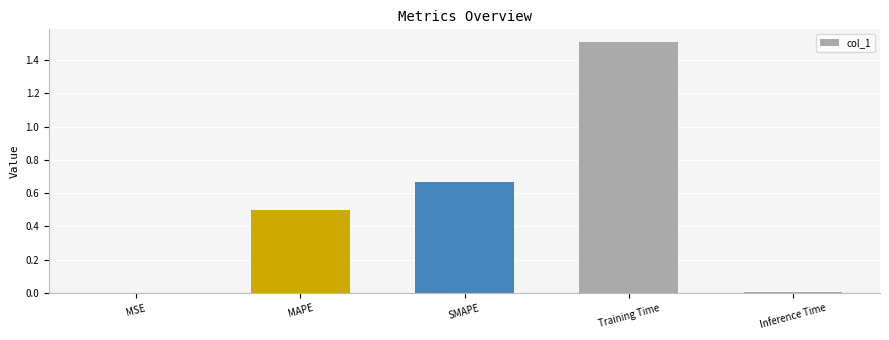

Count the number of data series in this chart.

1